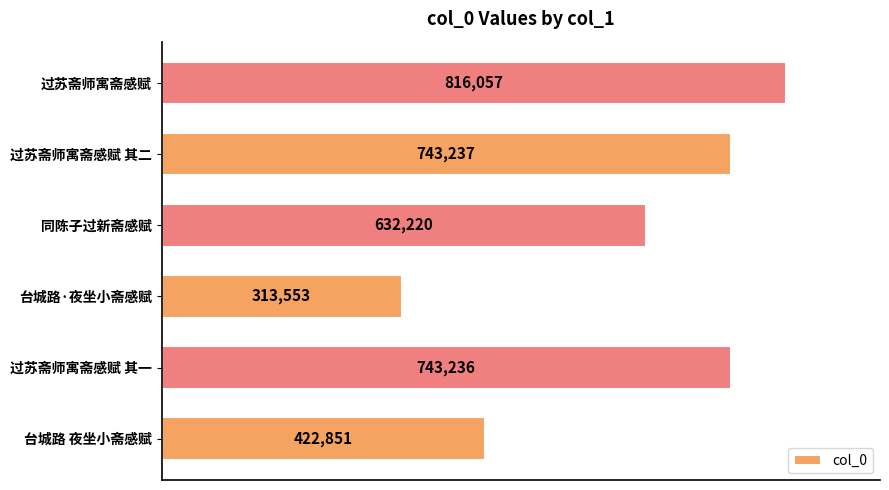

Between 同陈子过新斋感赋 and 过苏斋师寓斋感赋 其一, which is larger?

过苏斋师寓斋感赋 其一